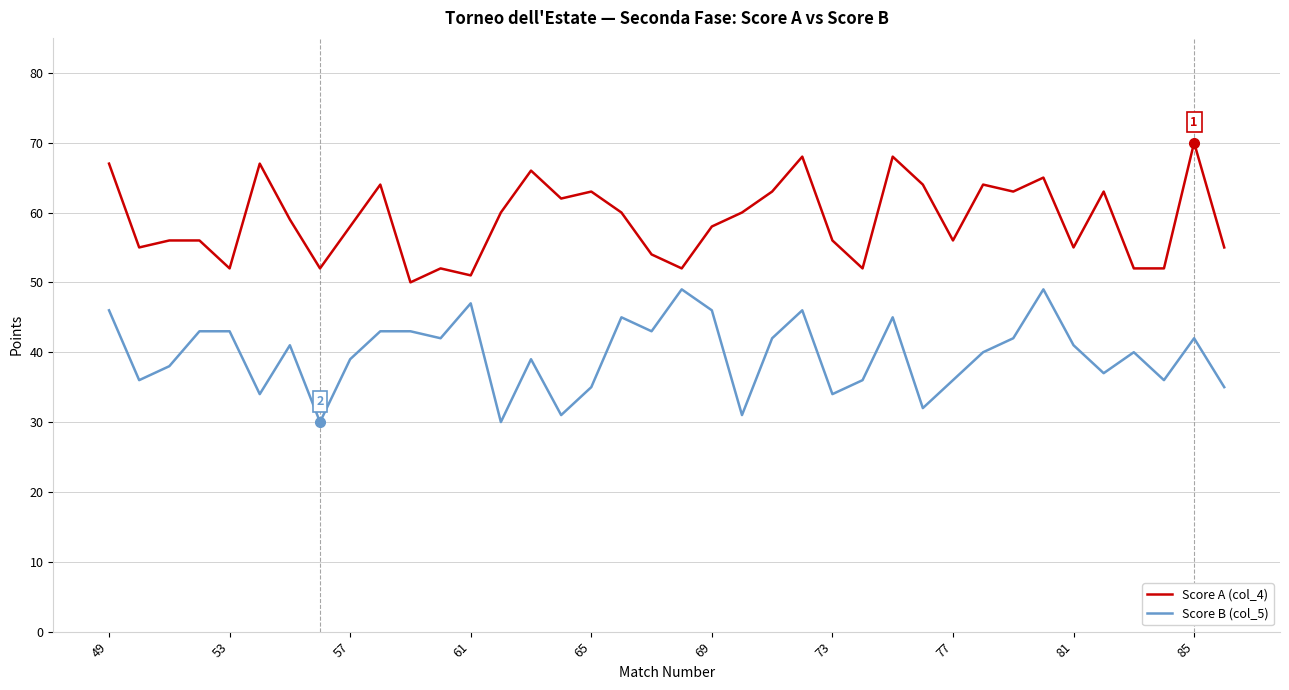

True or false: Score A (col_4) and Score B (col_5) cross at least once.

False